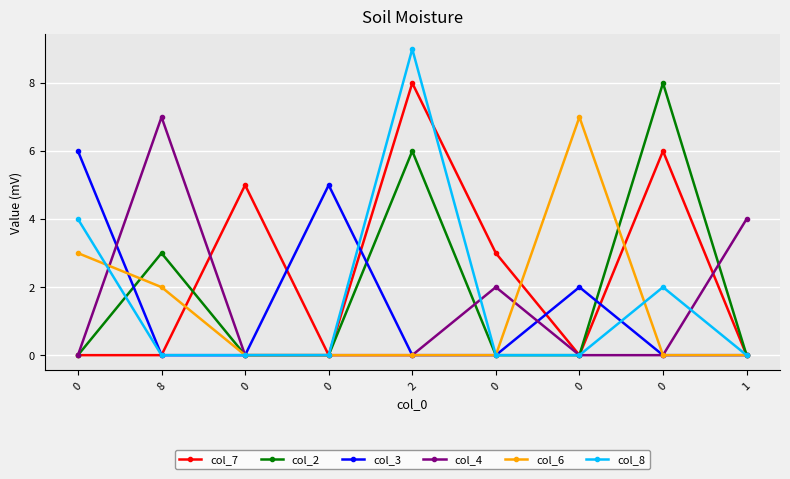

What are all the series names shown in the legend?

col_7, col_2, col_3, col_4, col_6, col_8